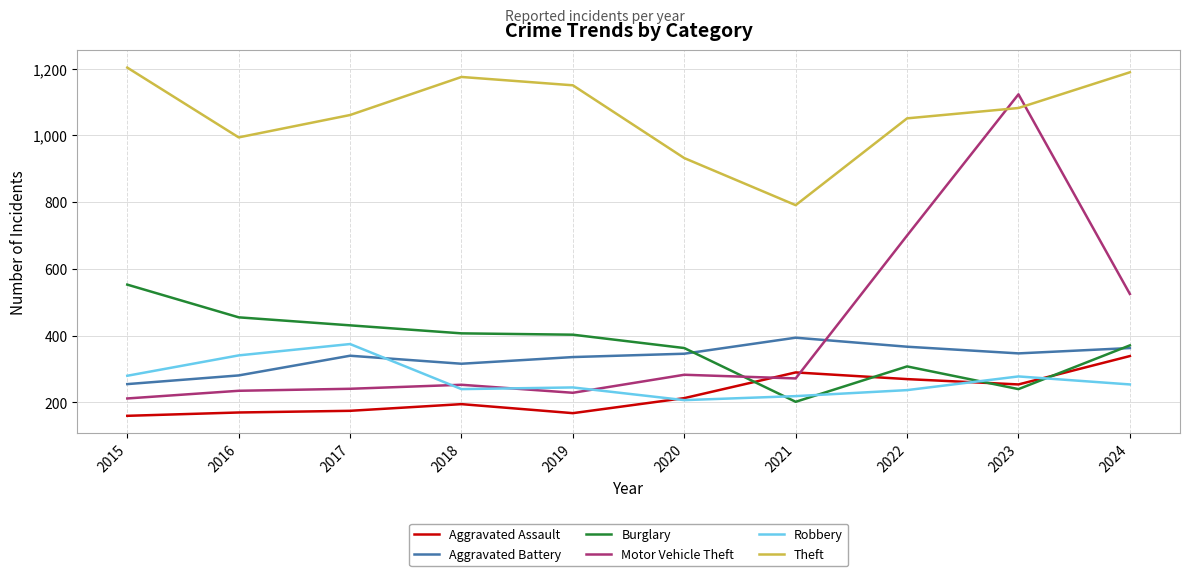

At which label does Theft reach its peak?

2015